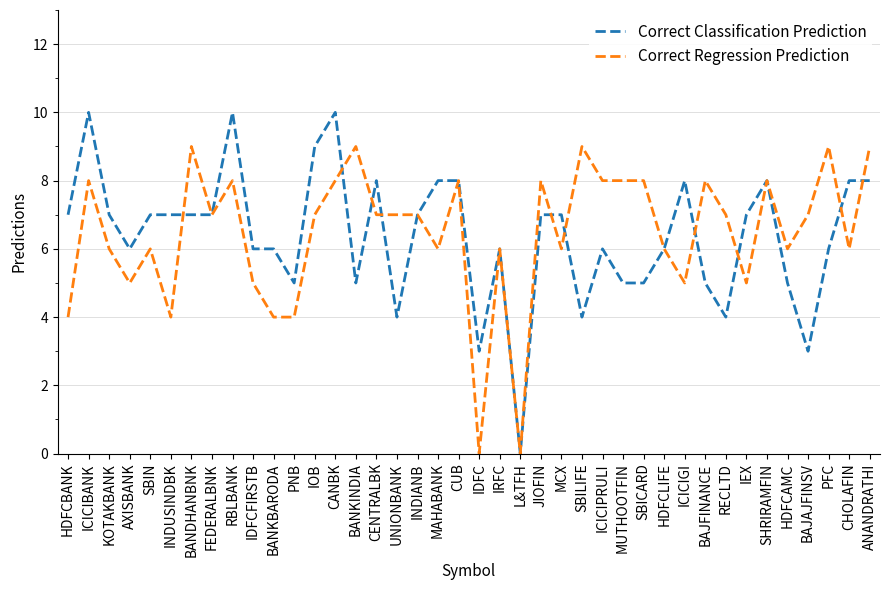

What is the difference between the second highest and second lowest values in the Correct Classification Prediction series?

7